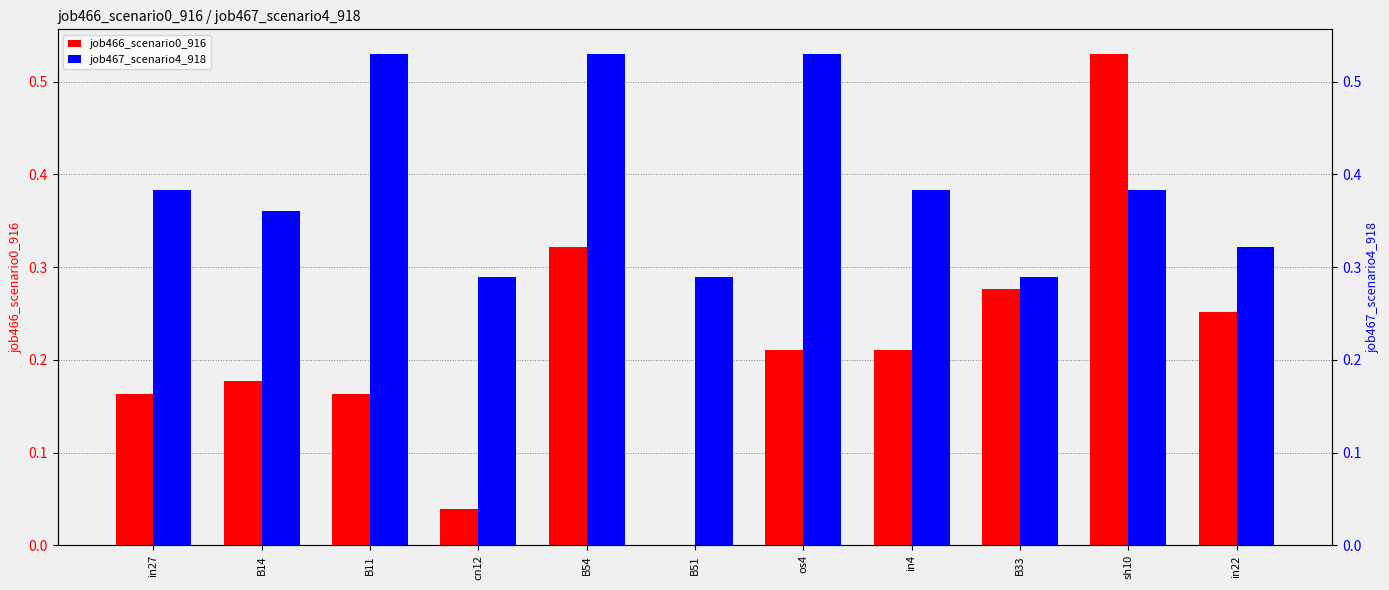

What position from the left is B11?

3